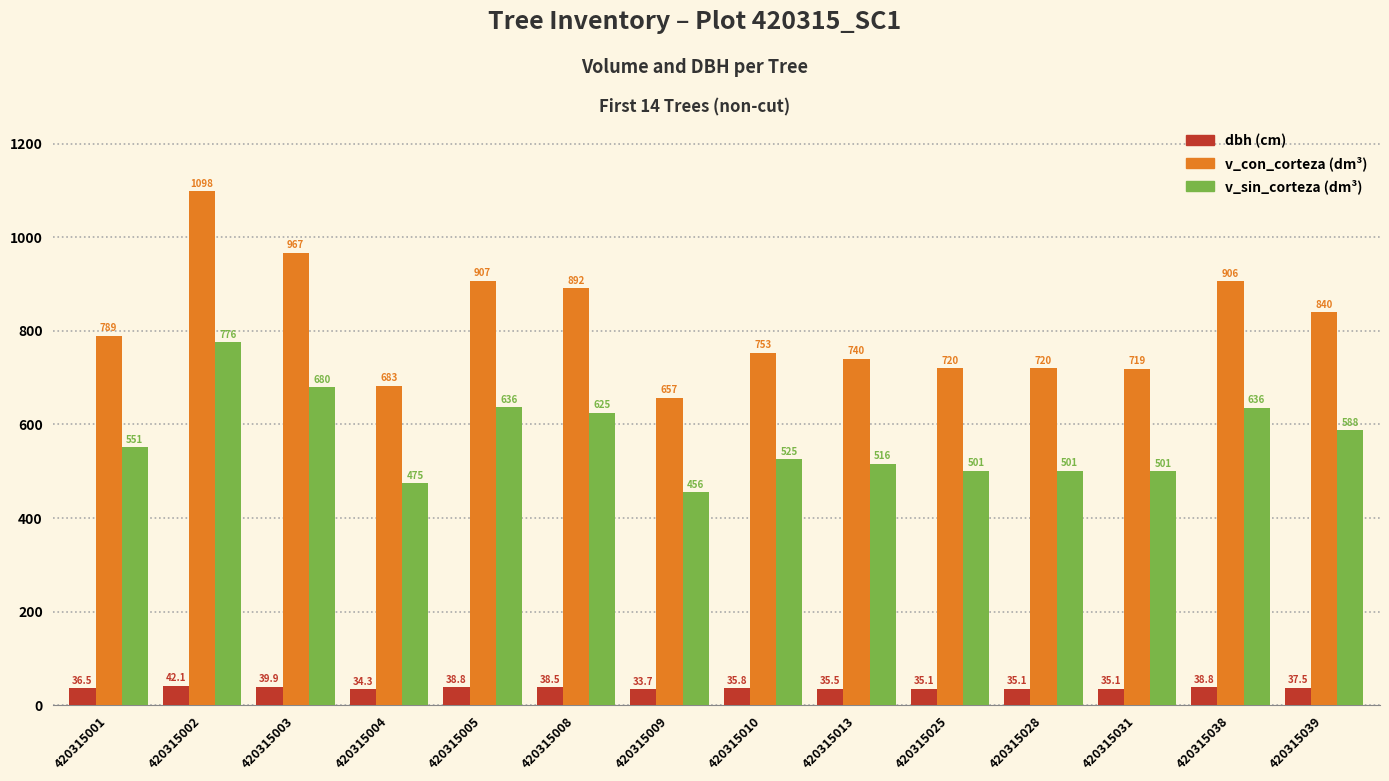

Which category has the highest value across all series?

420315002